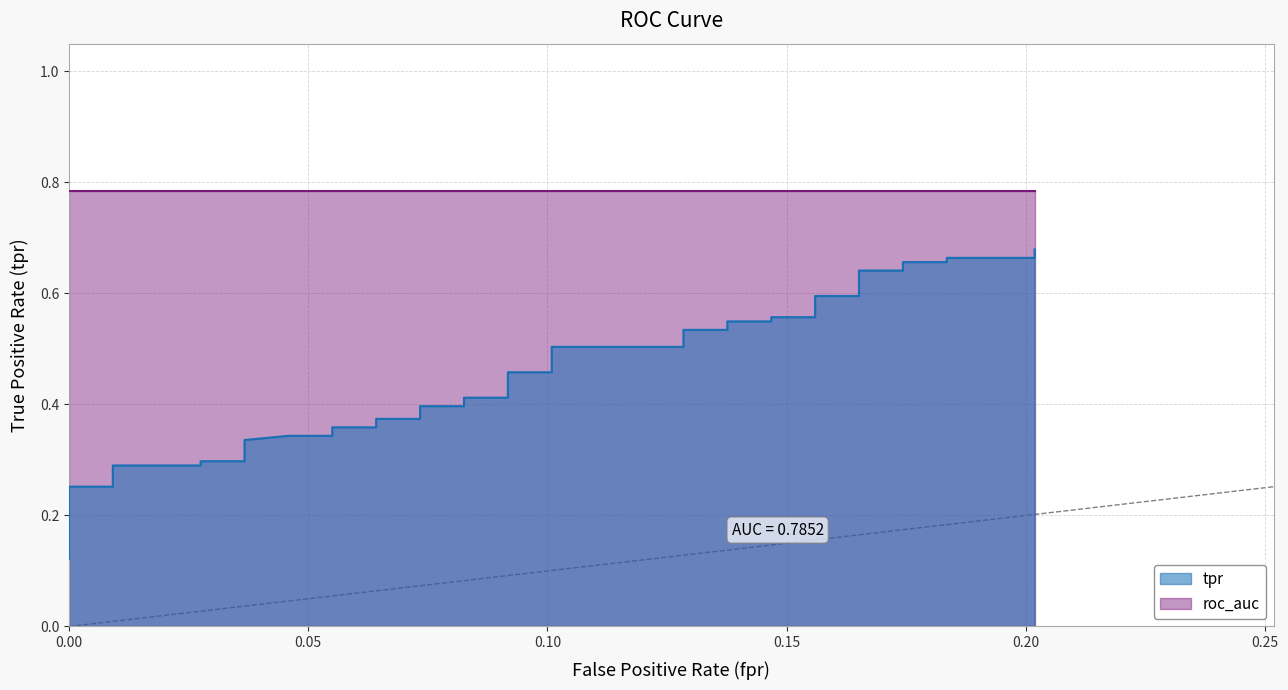

True or false: there are more than 0 points higher than both neighbors.

False